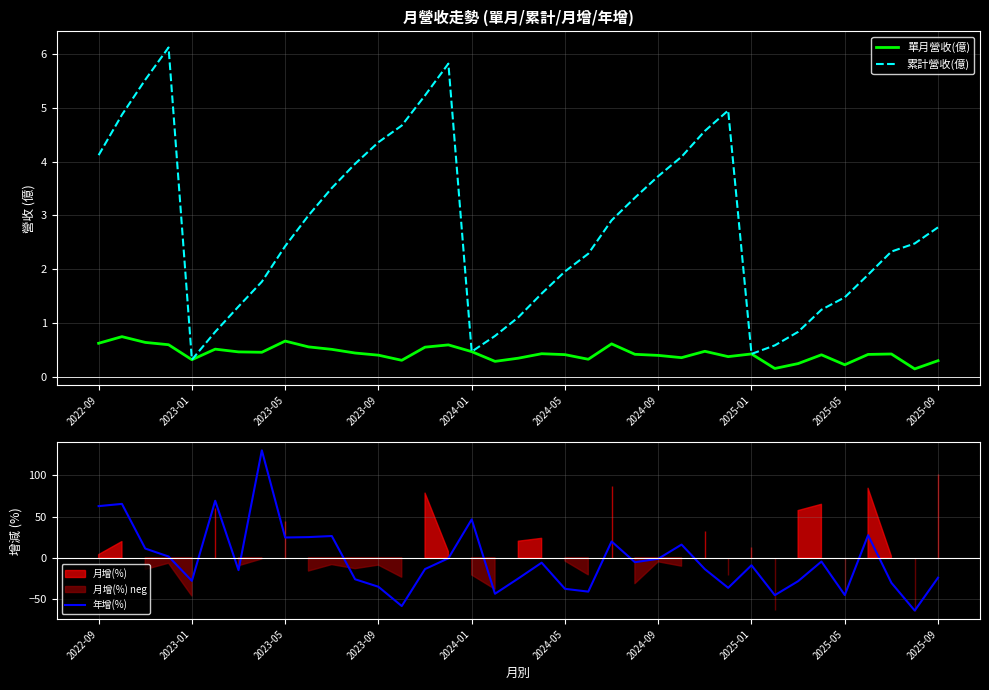

Which series has the largest total across all categories?

累計營收(億)